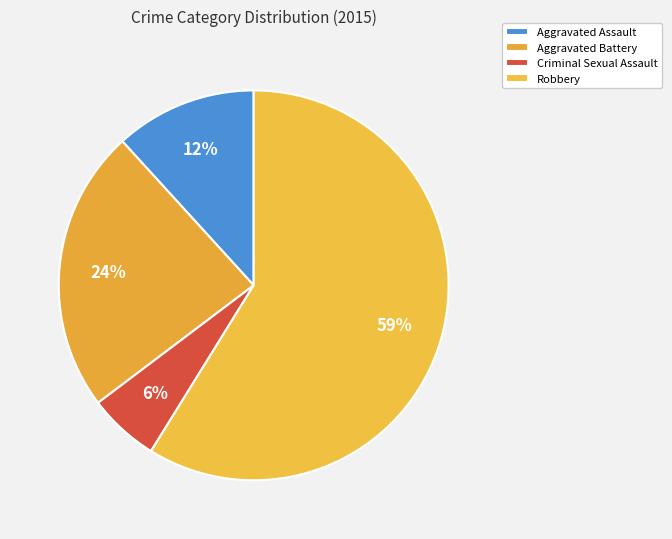

Which has a higher value, Aggravated Battery or Robbery?

Robbery